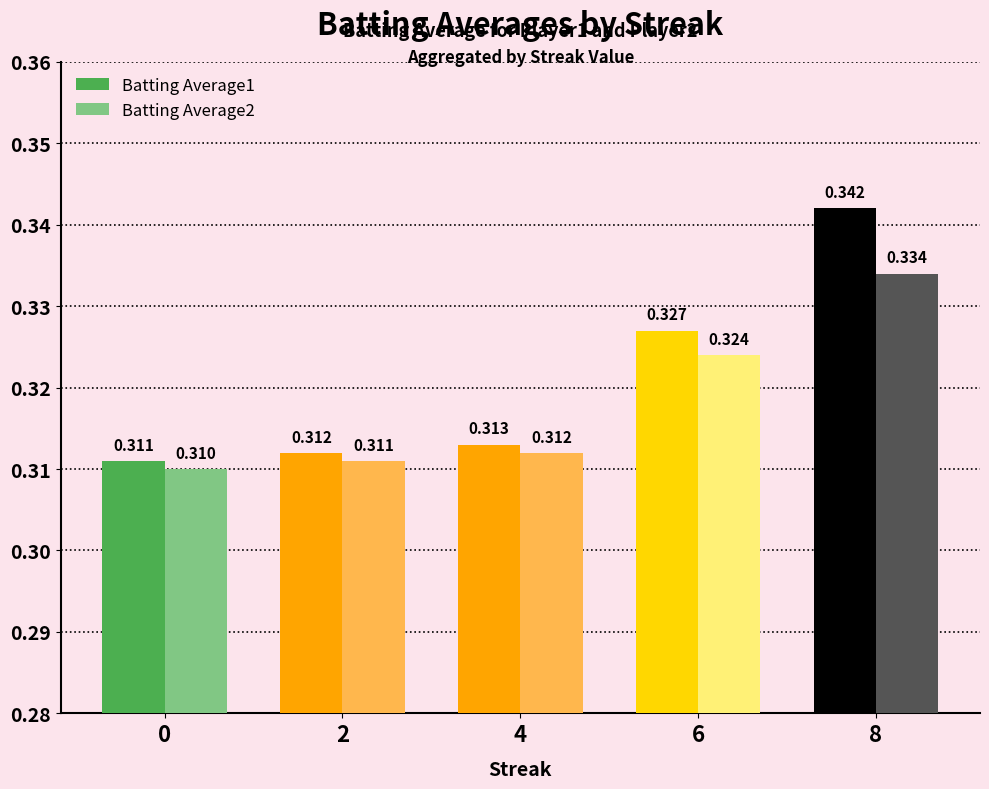

How many bars are there in total?

10